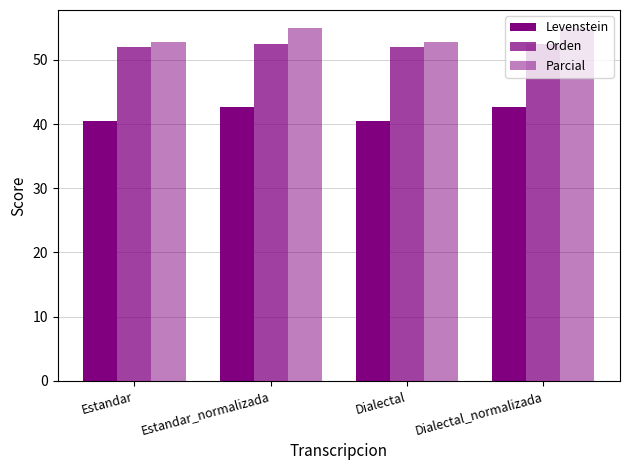

How many bars are there in each group?

3